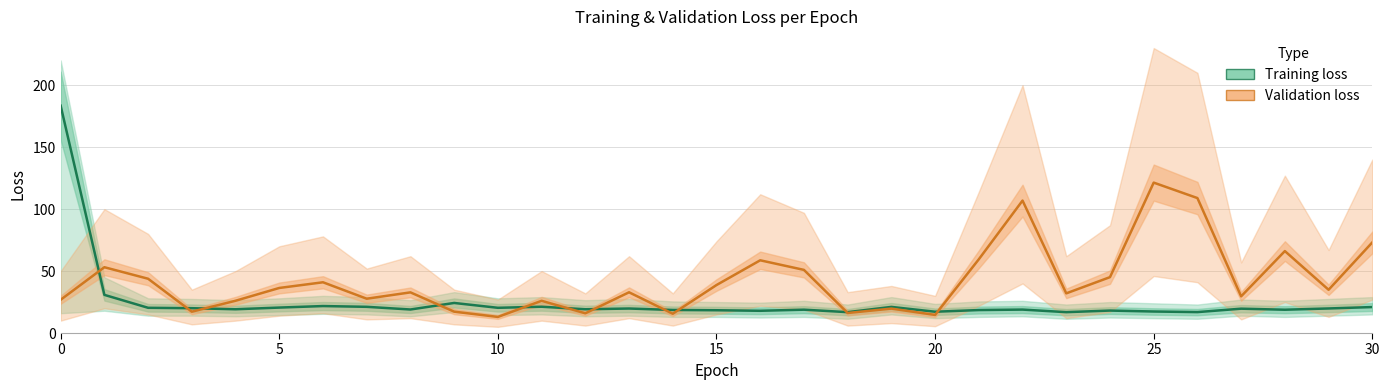

How many lines are shown in the chart?

2